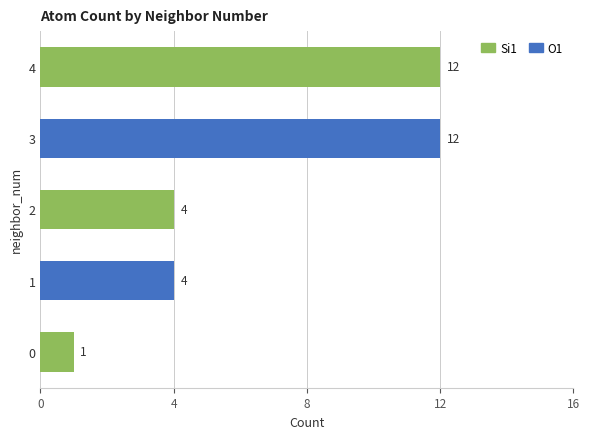

True or false: Si1 has a value of 2 at 0.

False